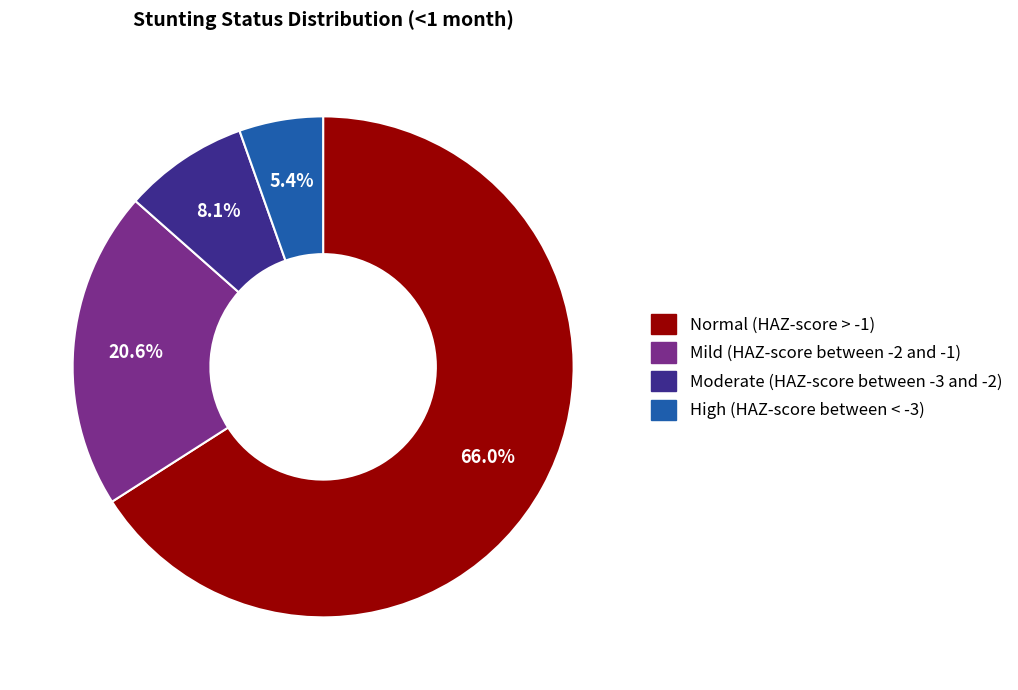

Count the number of slices in the pie.

4